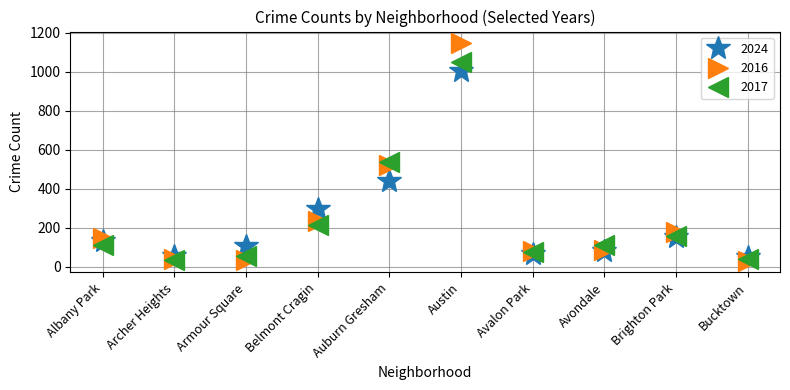

At which label is 2016 closest to 589?

Auburn Gresham